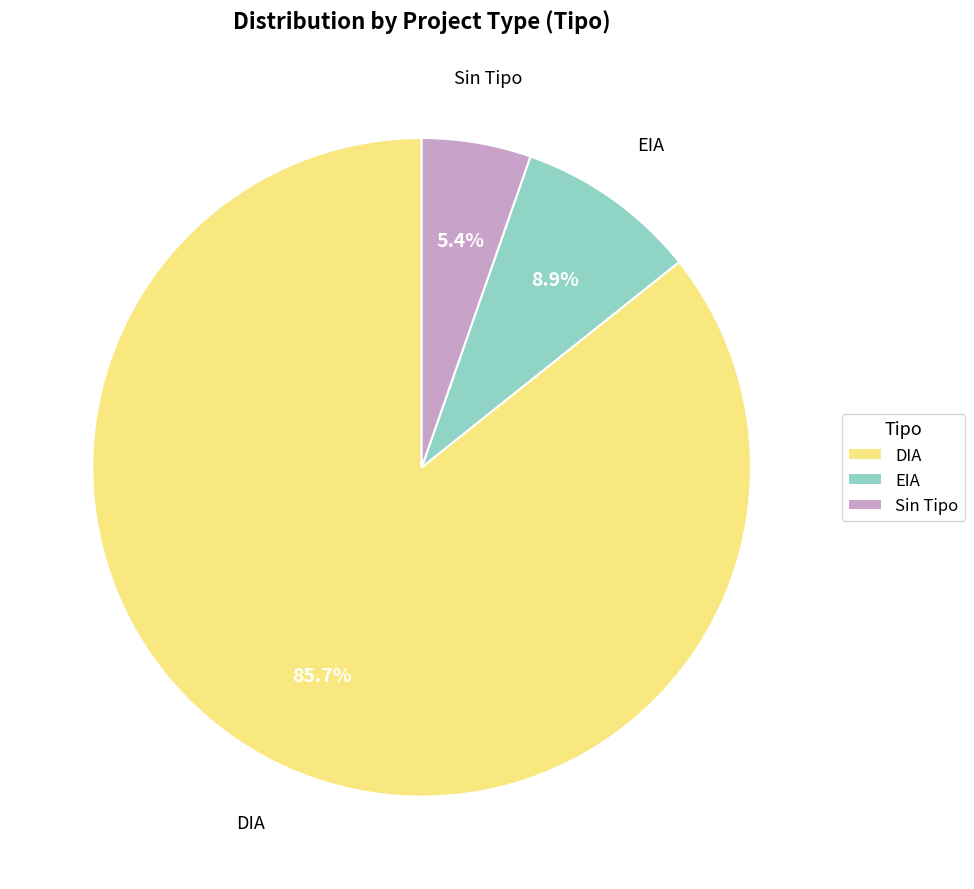

Which slice is the largest?

DIA